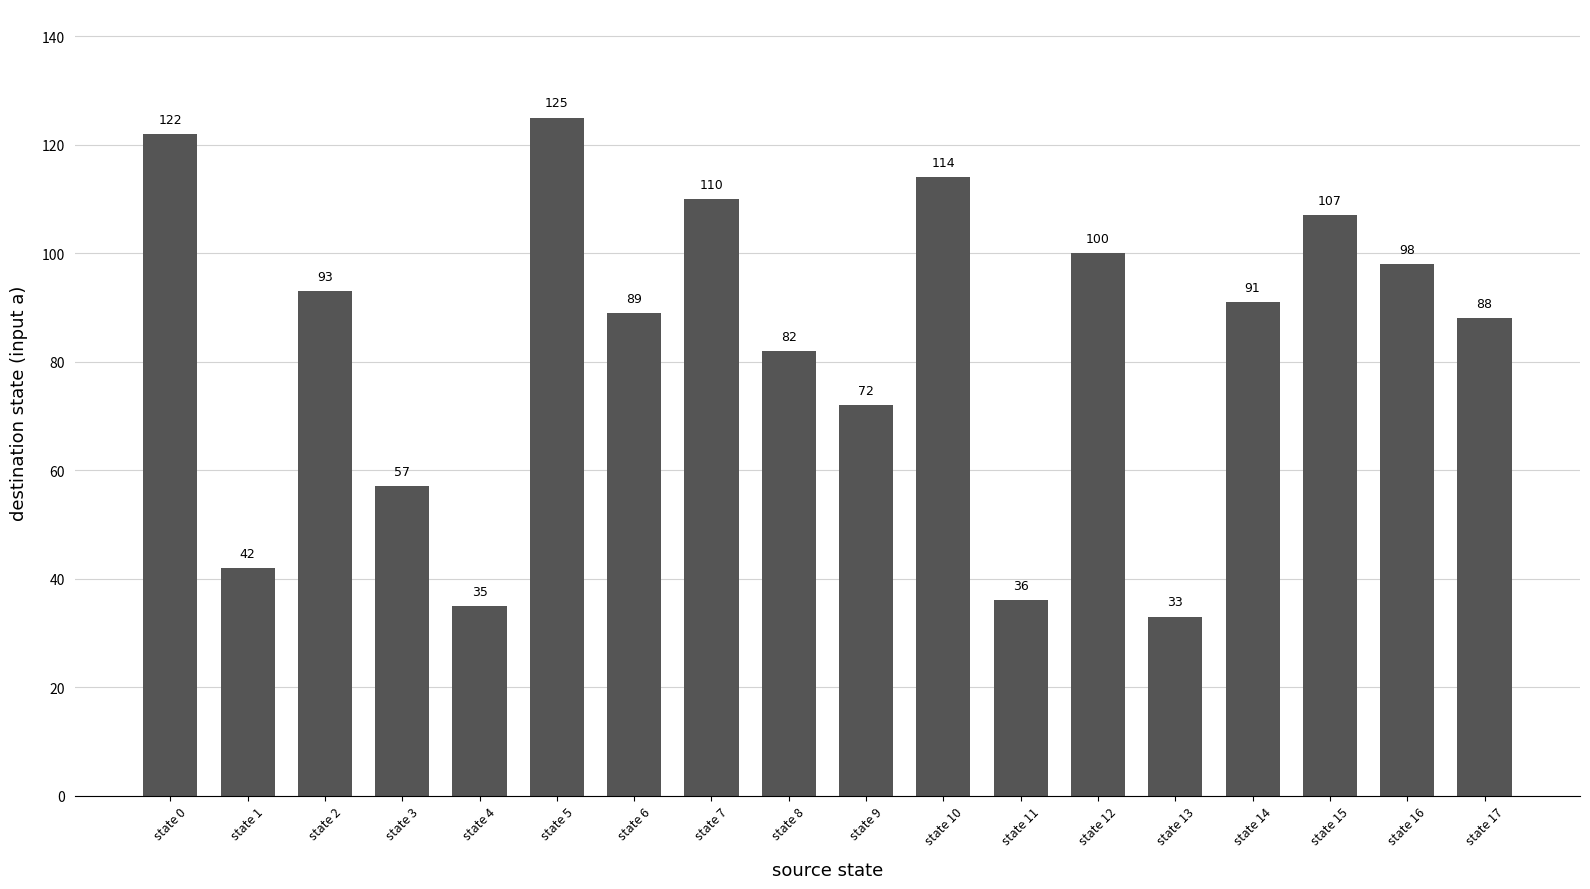

Count the number of categories in the chart.

18